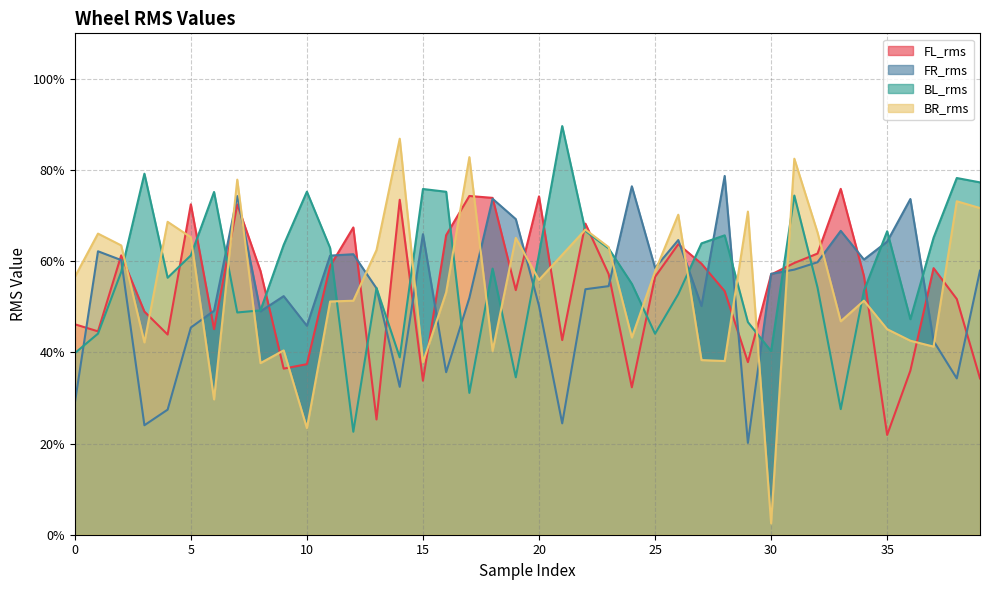

The value of BR_rms at 13 is 0.3. True or false?

False